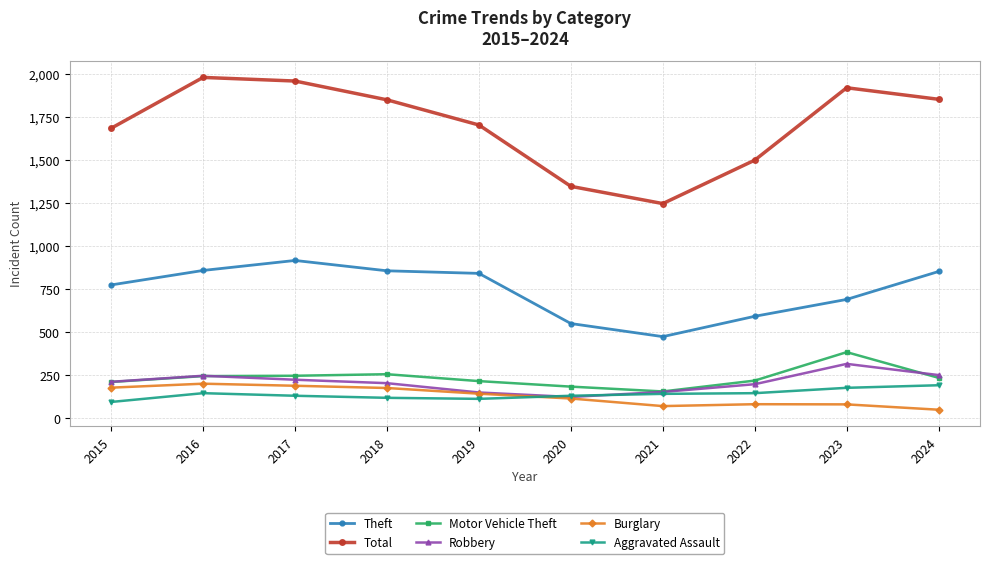

What is the minimum value for Robbery?

124